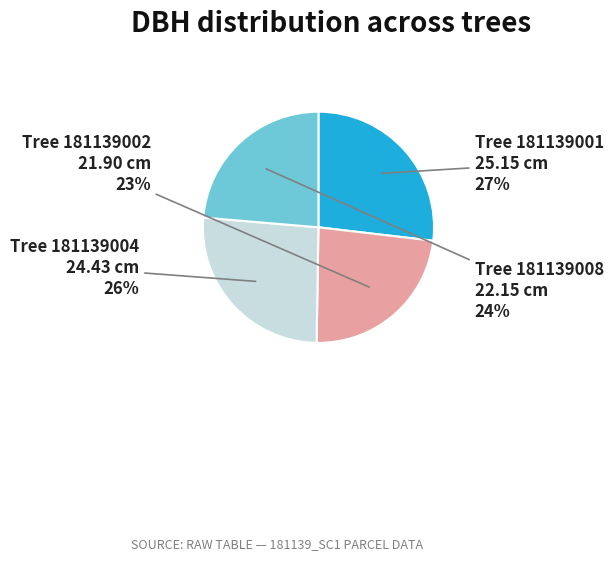

To the nearest percent, what is the average slice percentage?

25%